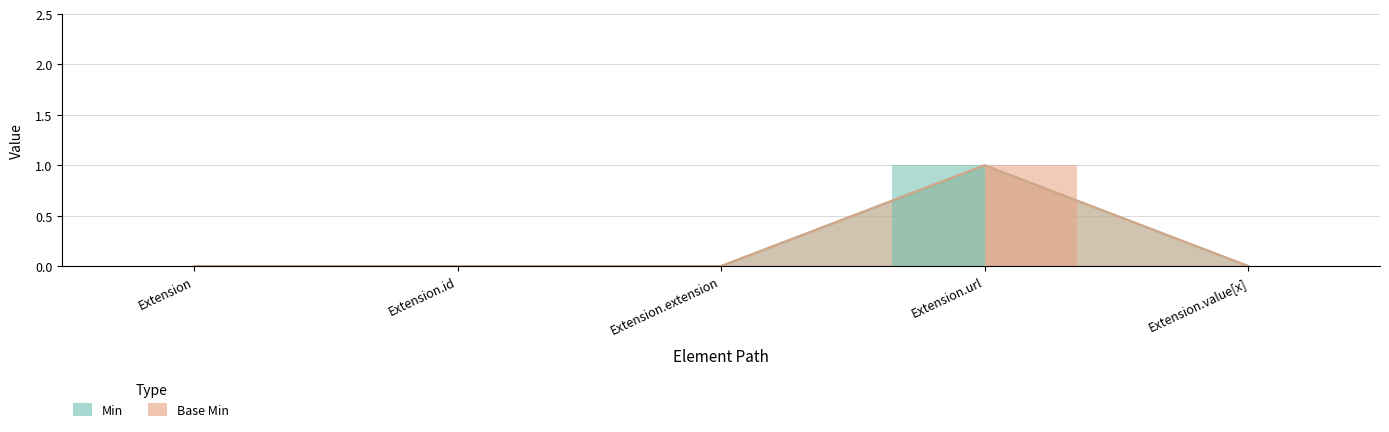

What is the maximum value shown in the chart?

1